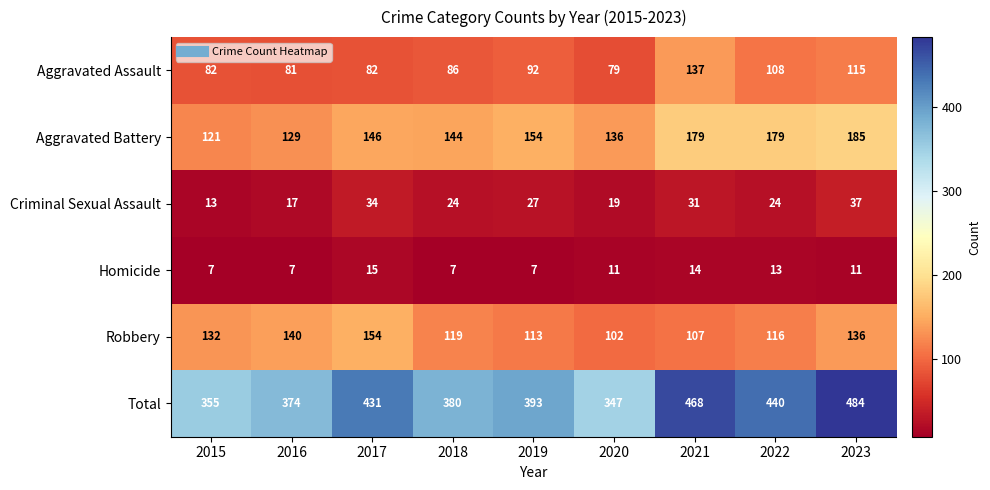

What is the total value across all series at 2015?

710